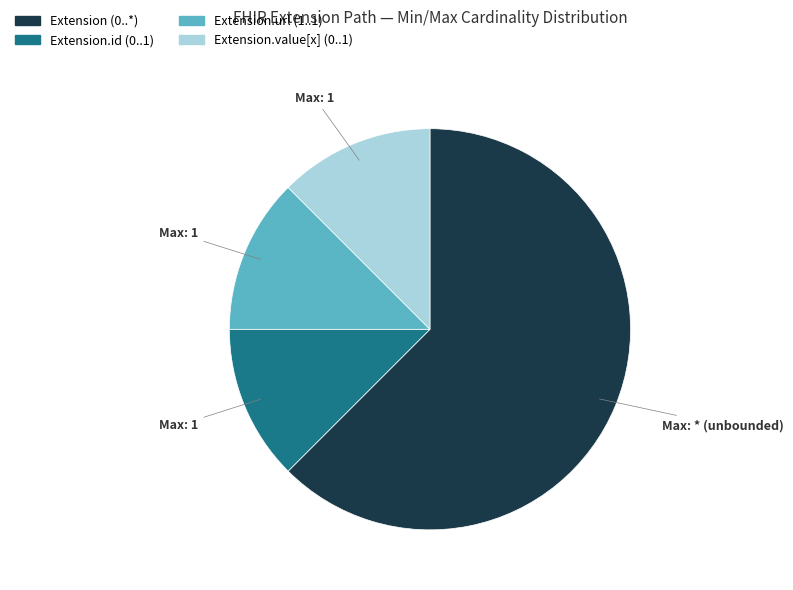

Is there a majority slice in this chart?

Yes